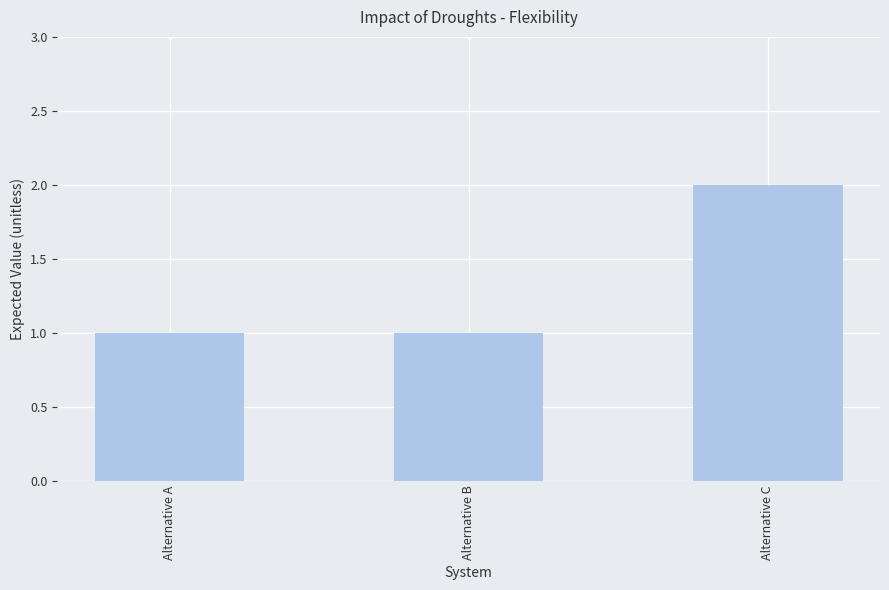

What is the value of the 3rd bar from the left?

2